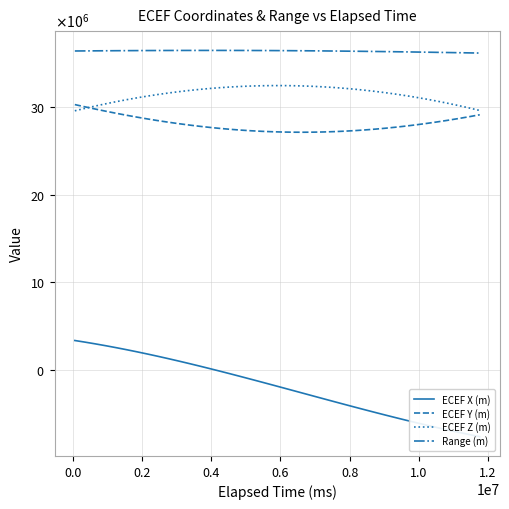

At how many categories does at least one series exceed 20163230?

40